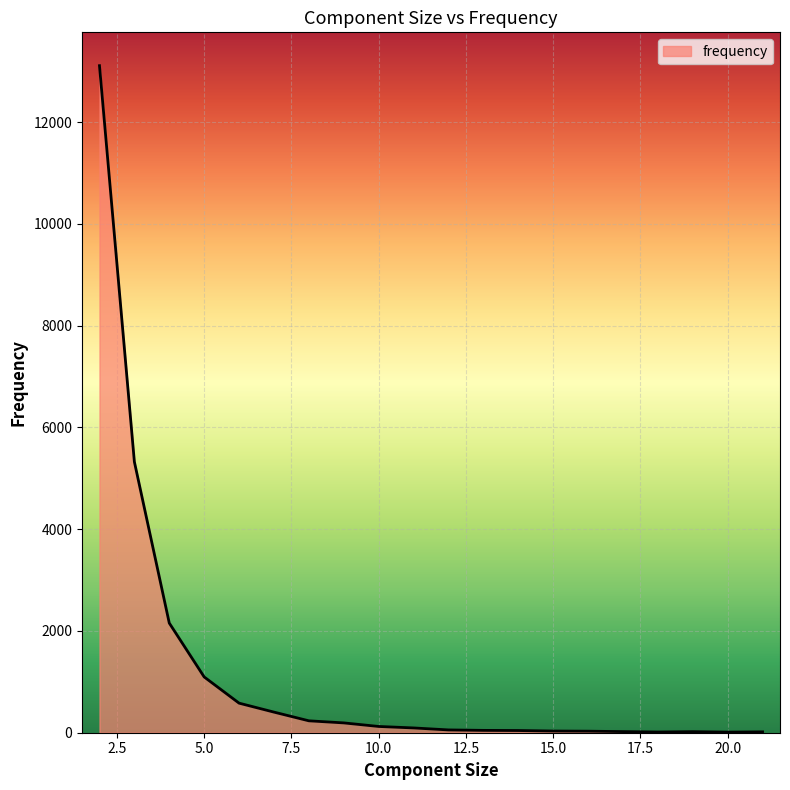

What is the difference between the maximum and minimum values?

13096